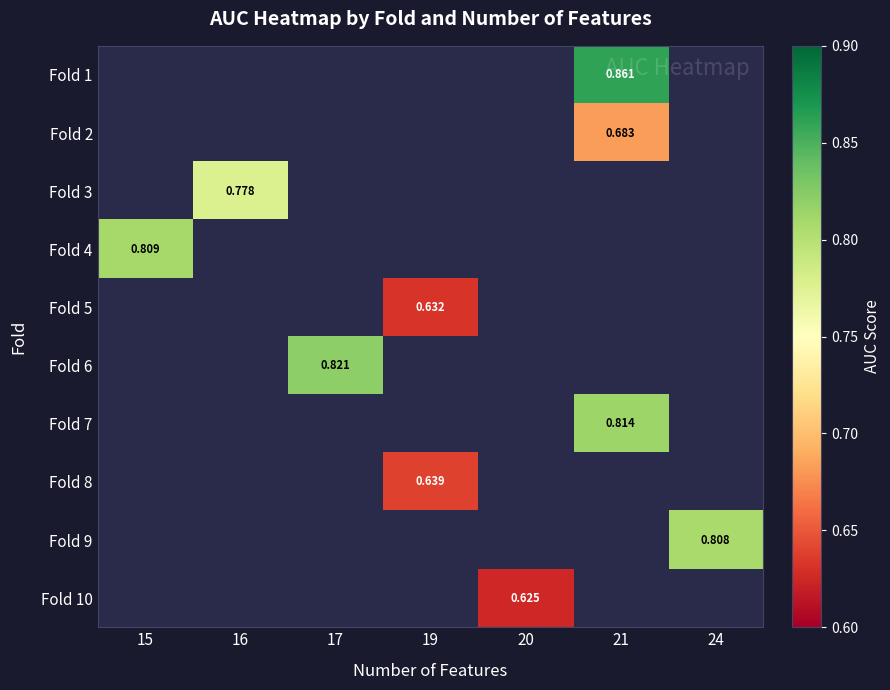

The Fold 7 series shows 0.3 at 21. True or false?

False